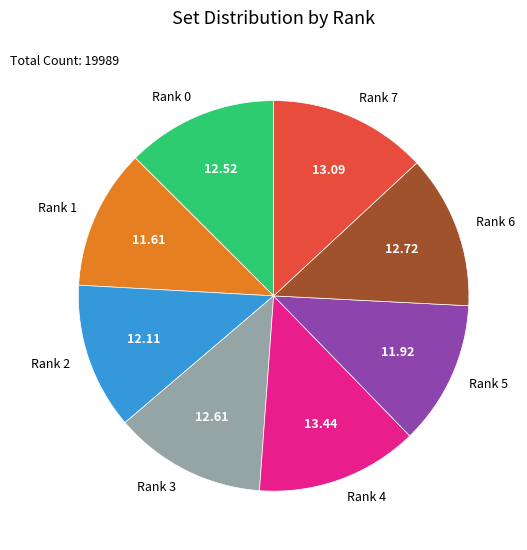

Does Rank 4 represent more than half of the total?

No